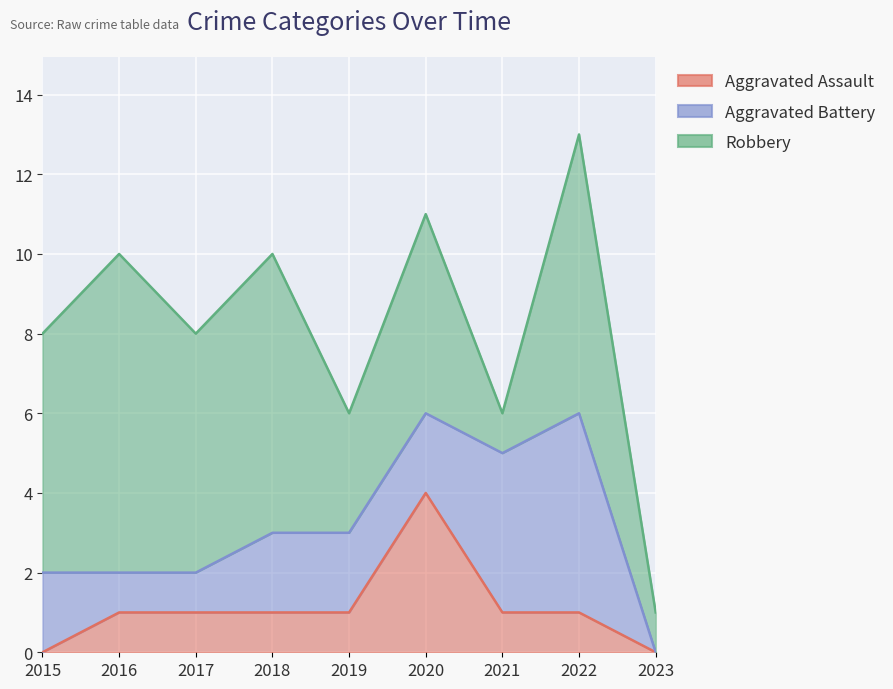

Reading right to left, what are all the values shown in this chart?

Aggravated Assault: 2023=0	2022=1	2021=1	2020=4	2019=1	2018=1	2017=1	2016=1	2015=0
Aggravated Battery: 2023=0	2022=5	2021=4	2020=2	2019=2	2018=2	2017=1	2016=1	2015=2
Robbery: 2023=1	2022=7	2021=1	2020=5	2019=3	2018=7	2017=6	2016=8	2015=6